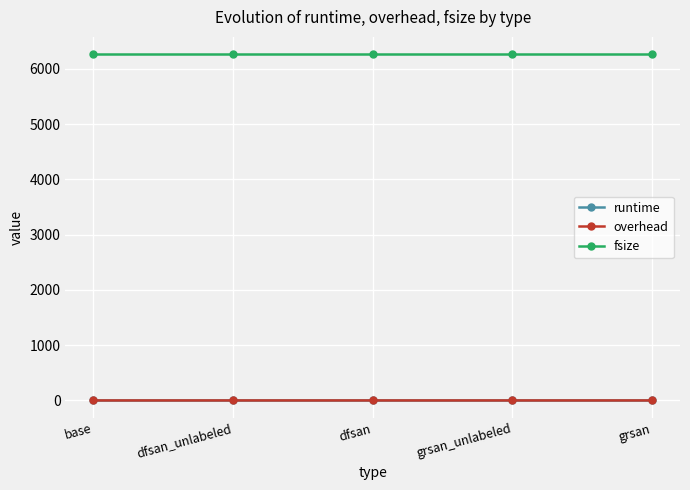

The value of runtime at dfsan is 0.0. True or false?

True